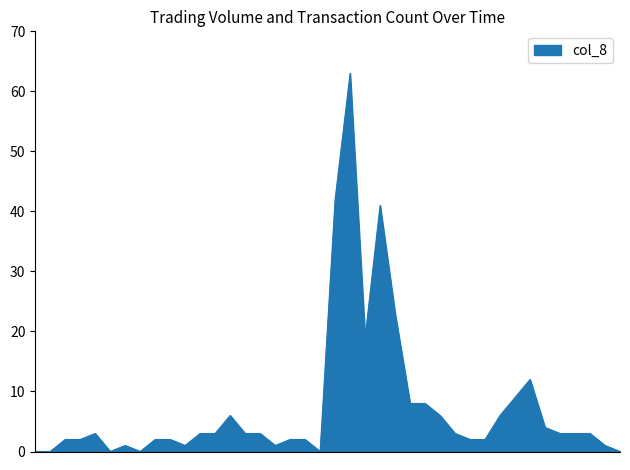

What is the greatest value displayed?

63